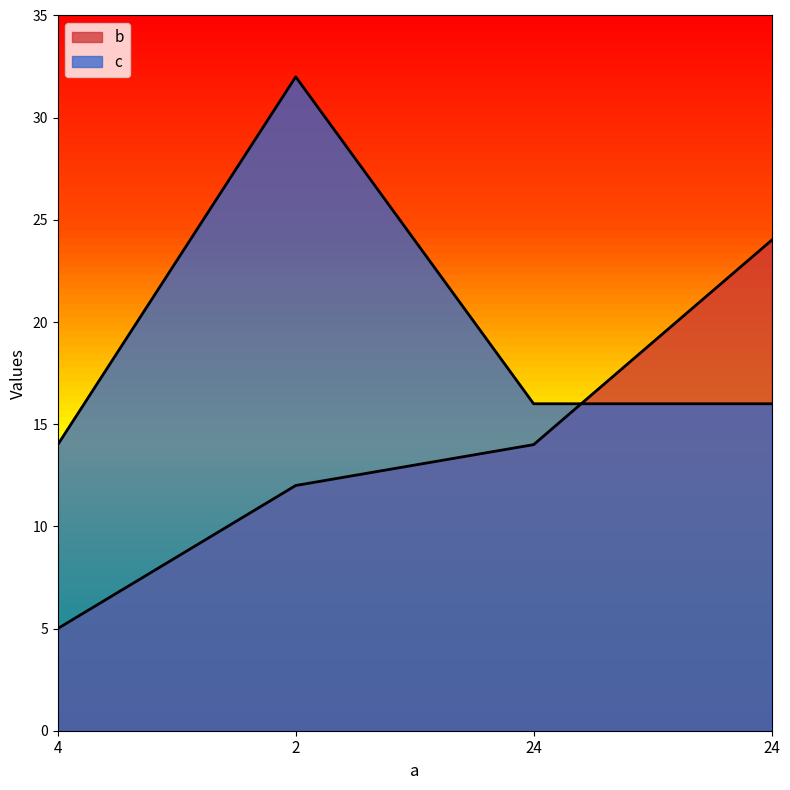

What is the difference between the b values at 24 and 4?

19